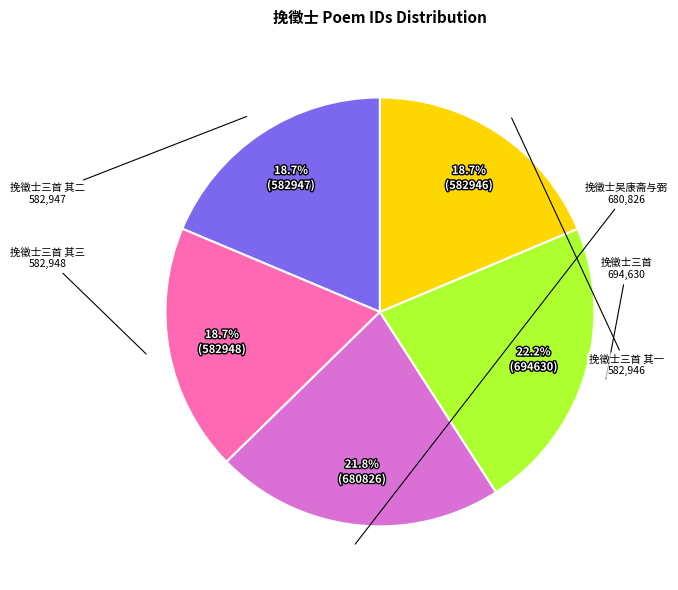

Is there a majority slice in this chart?

No